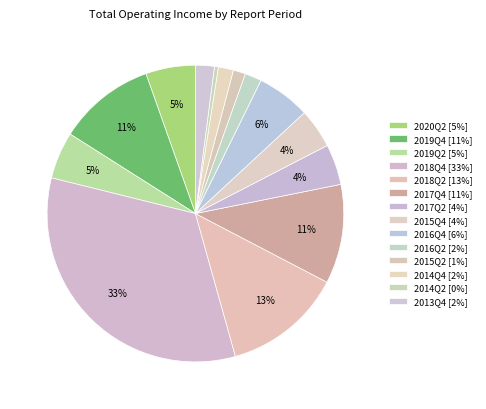

How many slices are in this pie chart?

14